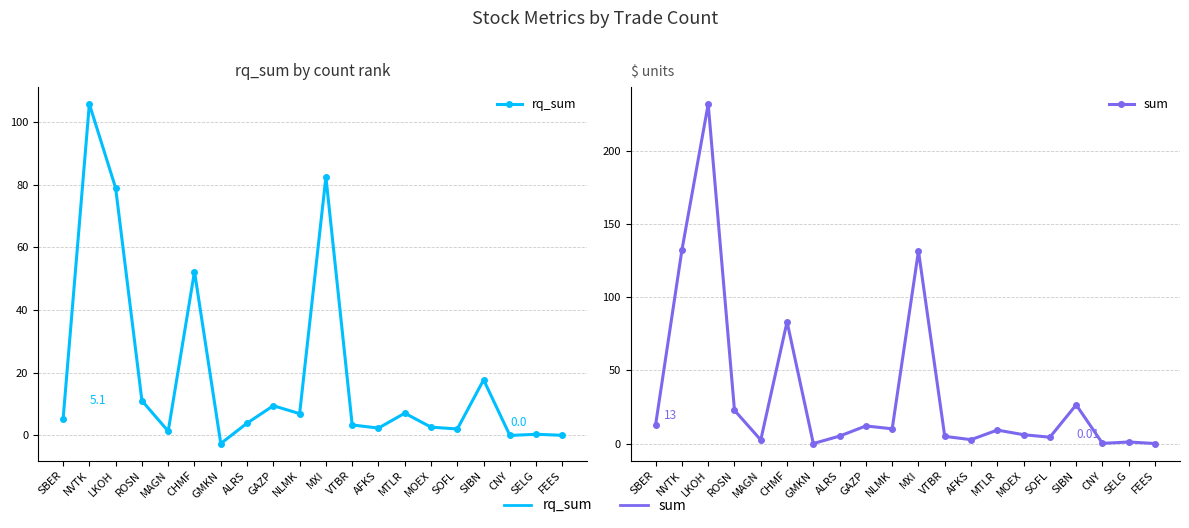

True or false: rq_sum has more than 0 points higher than both neighbors.

True